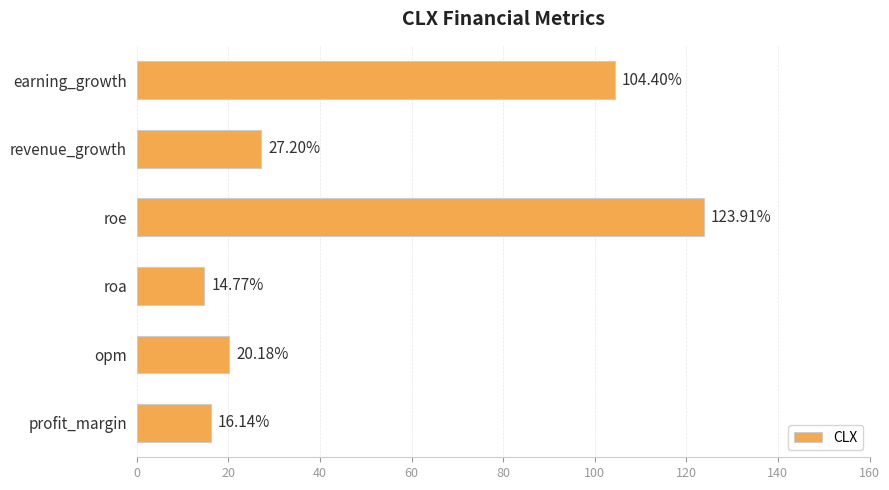

List the labels in order of value, smallest first.

roa, profit_margin, opm, revenue_growth, earning_growth, roe